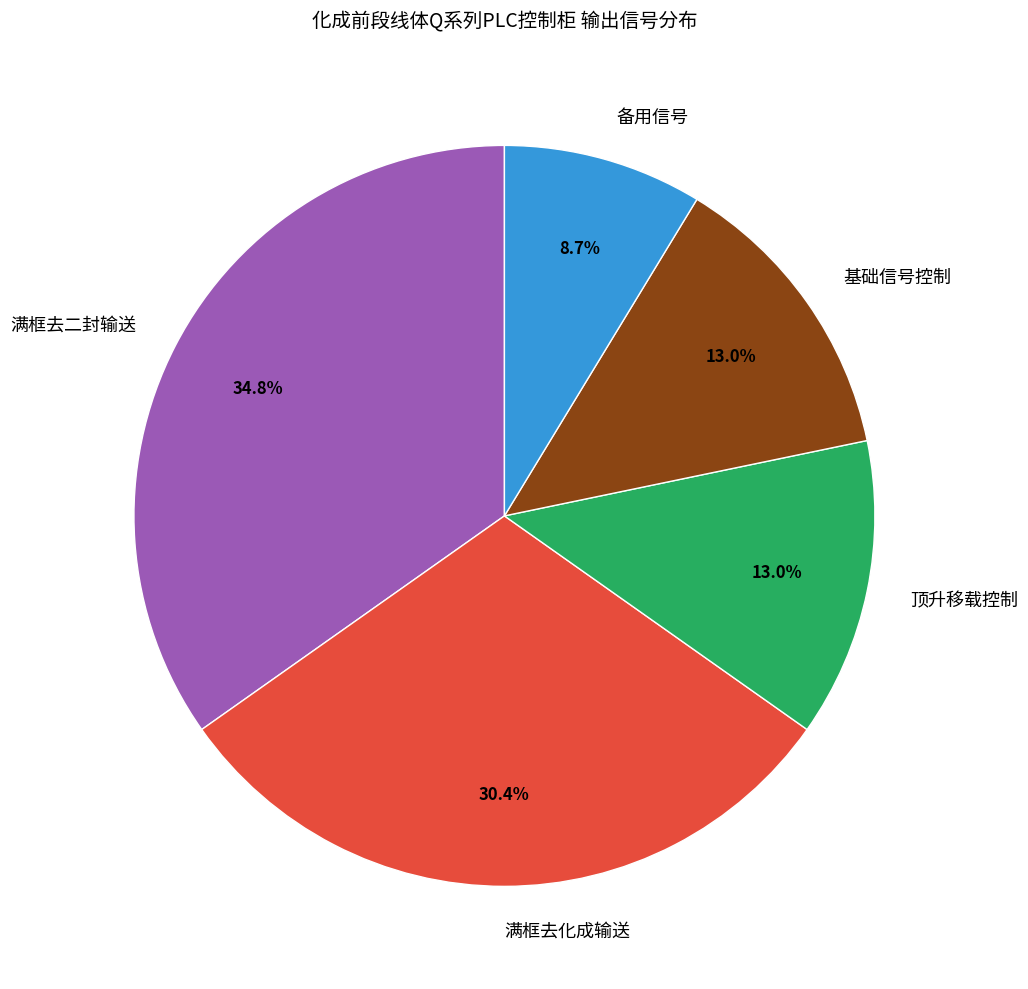

To the nearest percent, what is the difference between the largest and smallest slice percentages?

26%